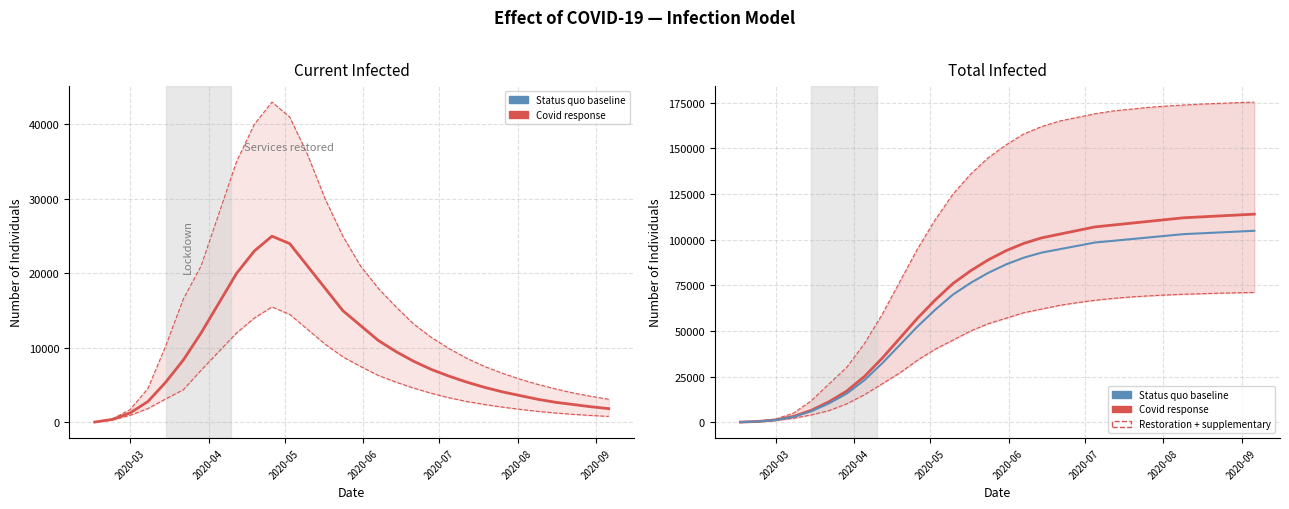

Where is the first local maximum for predicted_current_infected_mean?

2020-04-26